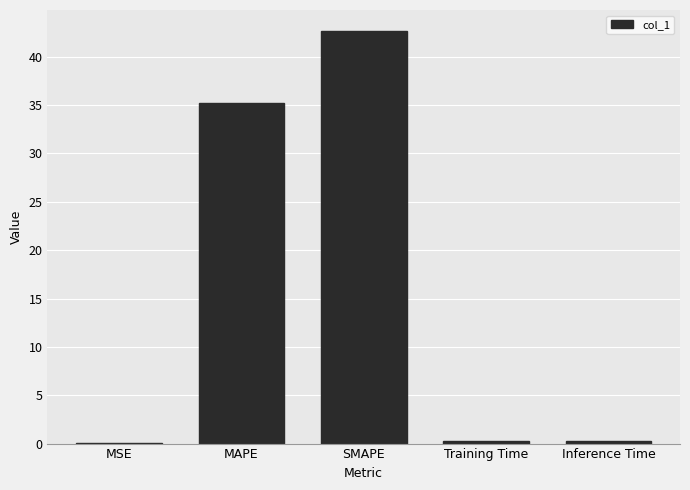

How many distinct data groups are displayed?

1